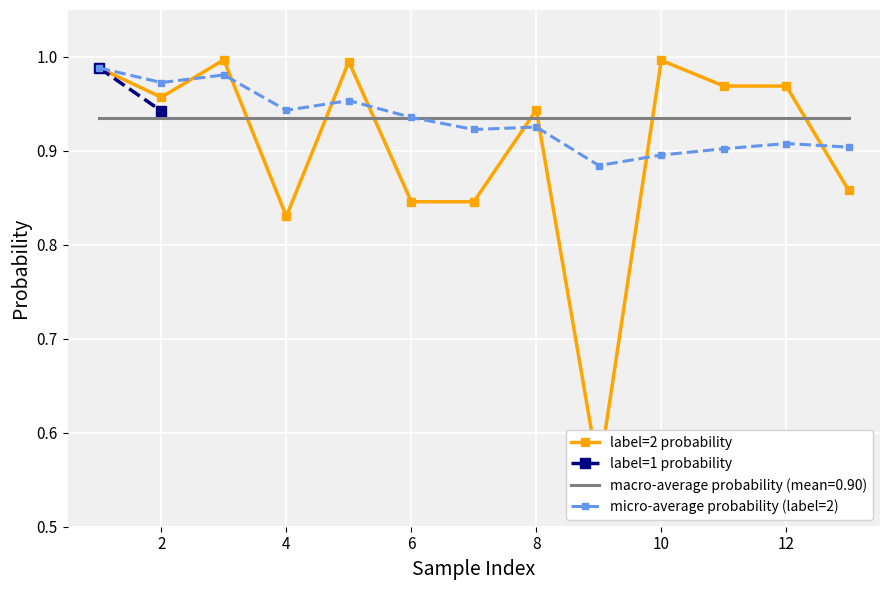

Reading left to right, transcribe all the data shown in this chart.

1.0	1.0	1.0	0.8	1.0	0.8	0.8	0.9	0.6	1.0	1.0	1.0	0.9